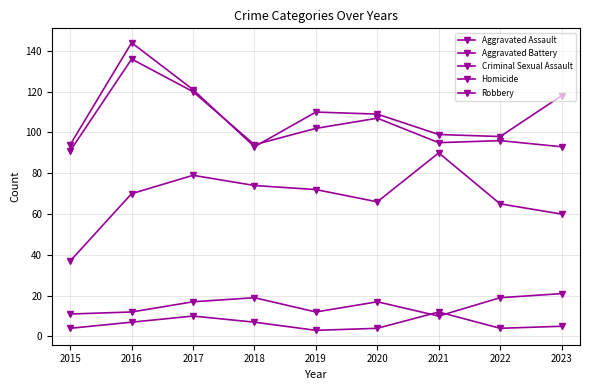

Count the number of data series in this chart.

5